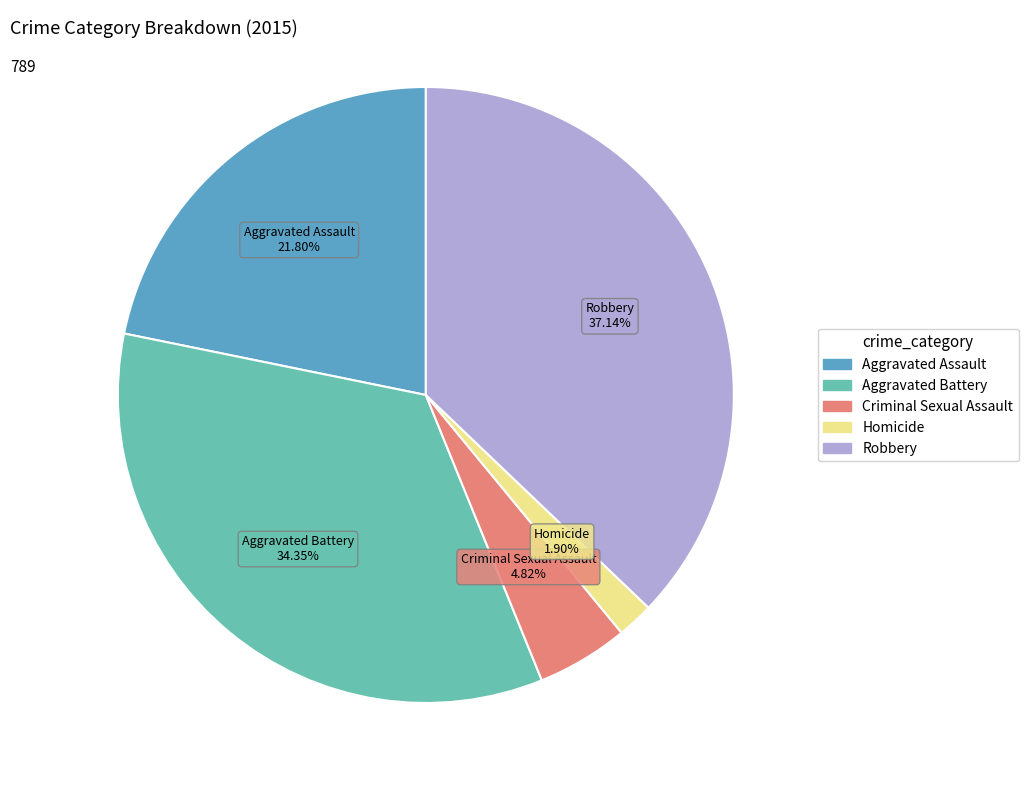

To the nearest percent, what is the combined percentage of Aggravated Assault and Aggravated Battery?

56%